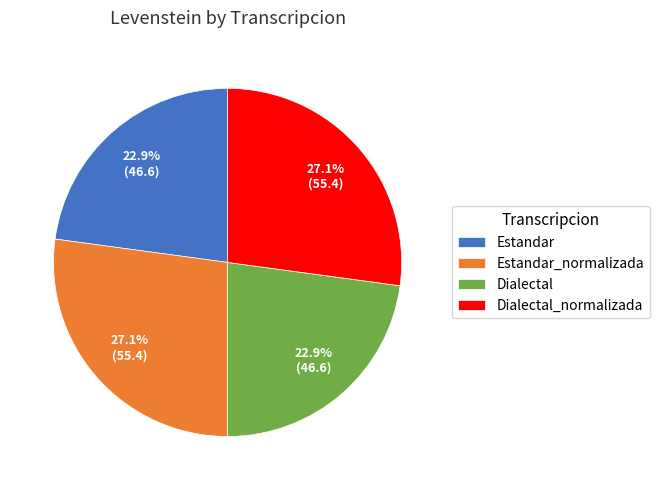

Between Estandar_normalizada and Dialectal, which is larger?

Estandar_normalizada